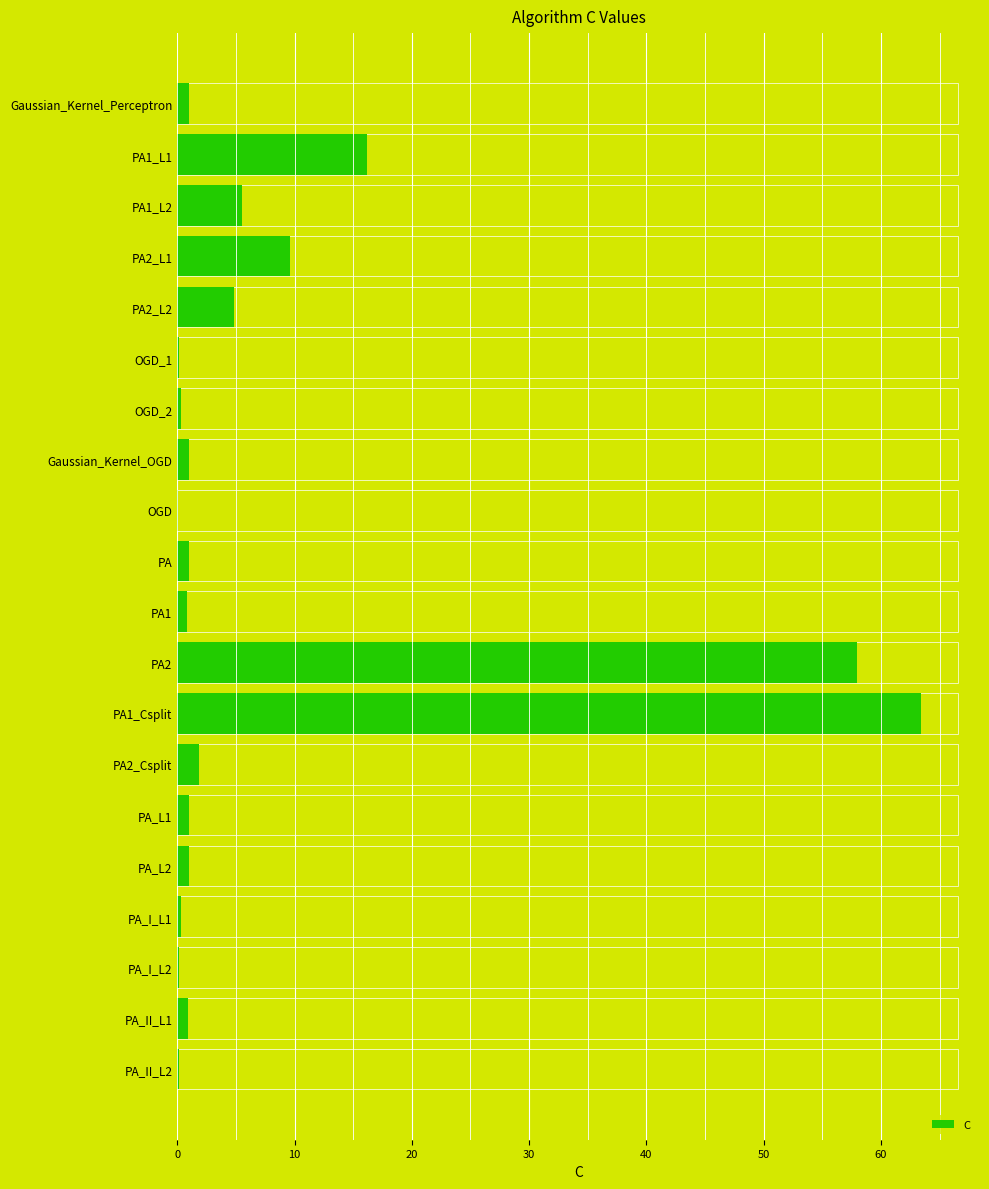

How many values exceed 1?

7